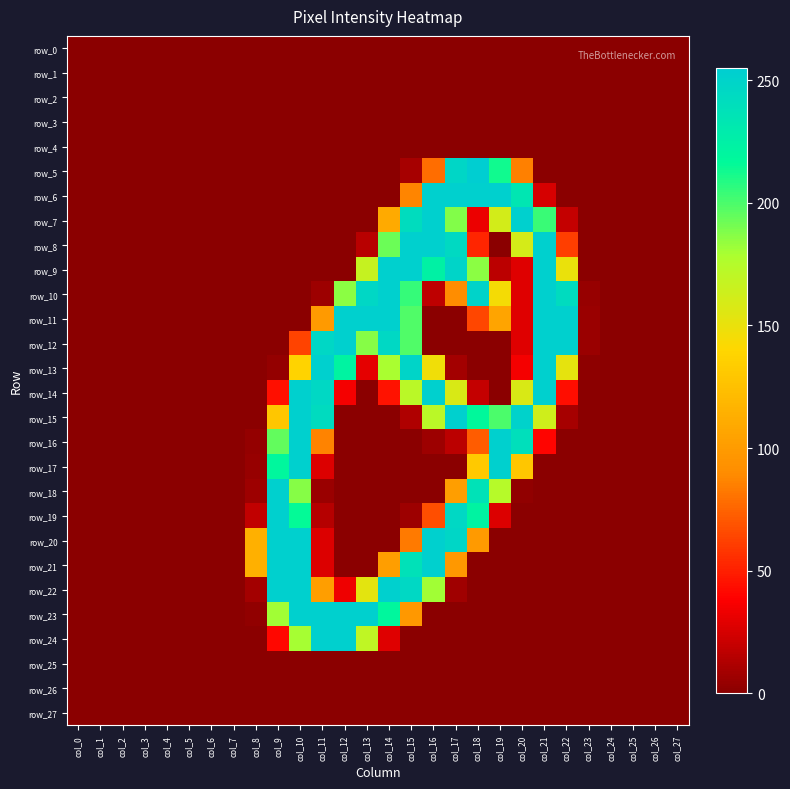

At col_16, list the series in order from smallest to largest.

row_0, row_1, row_2, row_3, row_4, row_11, row_12, row_17, row_18, row_23, row_24, row_25, row_26, row_27, row_16, row_10, row_19, row_5, row_13, row_15, row_22, row_9, row_6, row_7, row_8, row_14, row_20, row_21